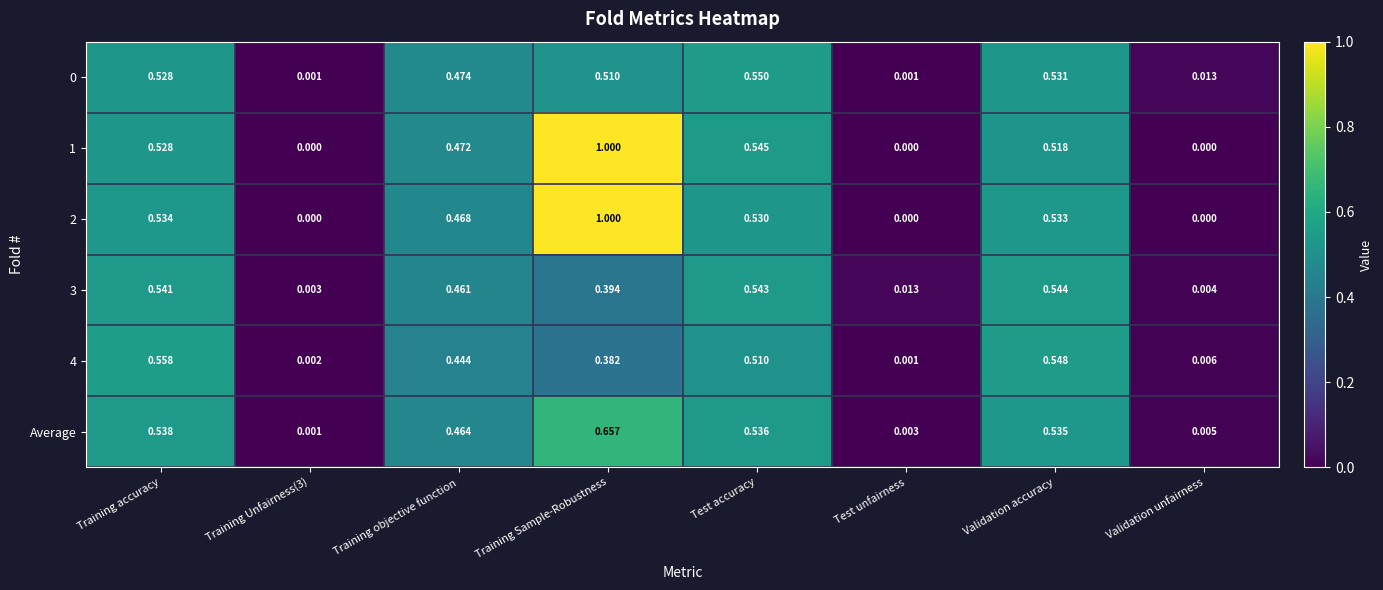

How many distinct data groups are displayed?

6